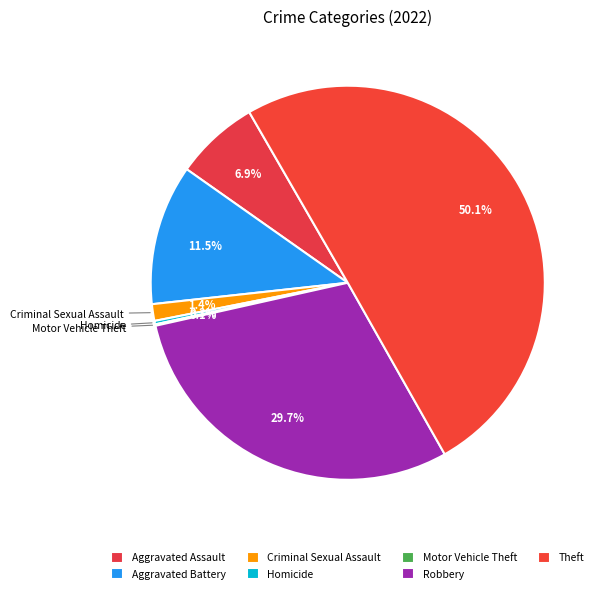

To the nearest percent, what is the difference between the largest and smallest slice percentages?

50%